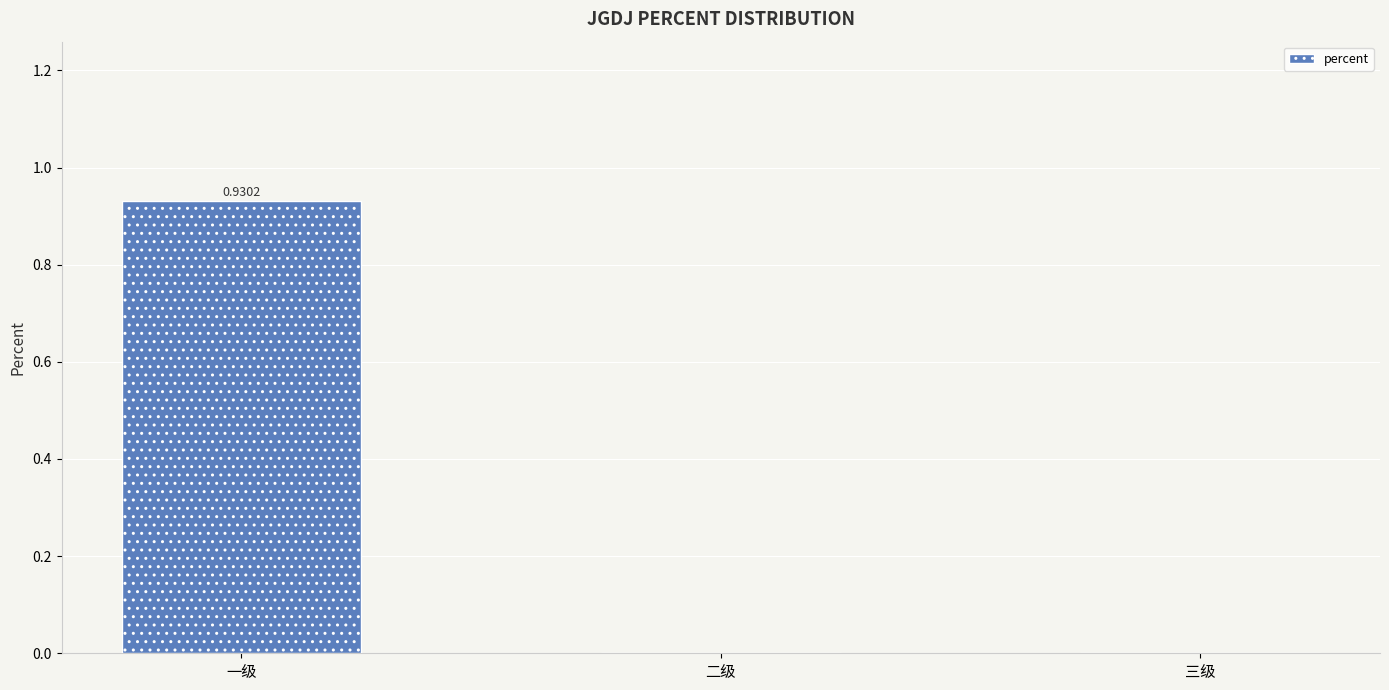

What is the change in value from 一级 to 三级?

-0.9